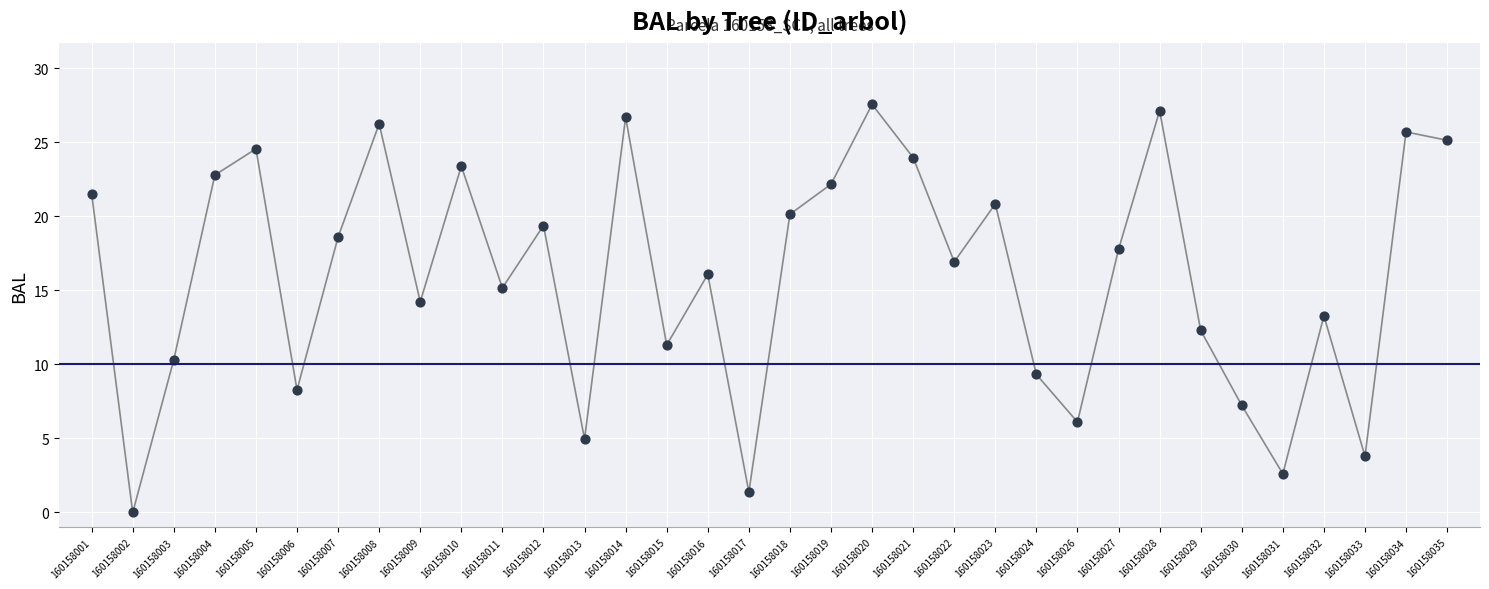

What is the range of Y values (max minus min)?

27.6